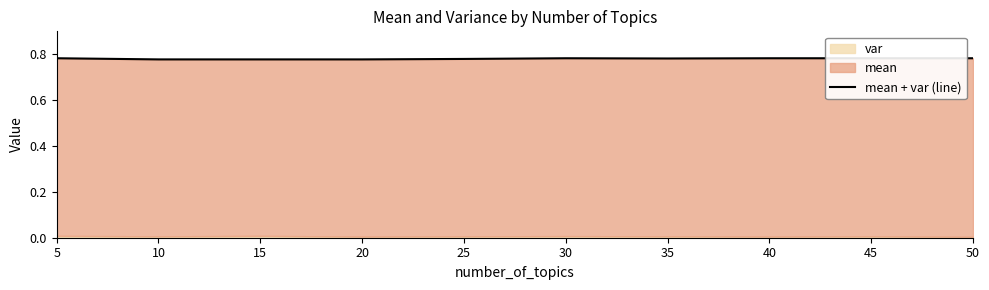

List the labels in order of value, smallest first.

10, 15, 20, 25, 35, 5, 30, 40, 45, 50